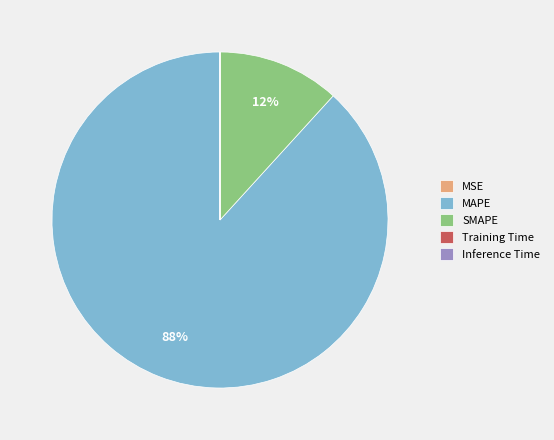

The SMAPE slice represents 2% of the pie. True or false?

False